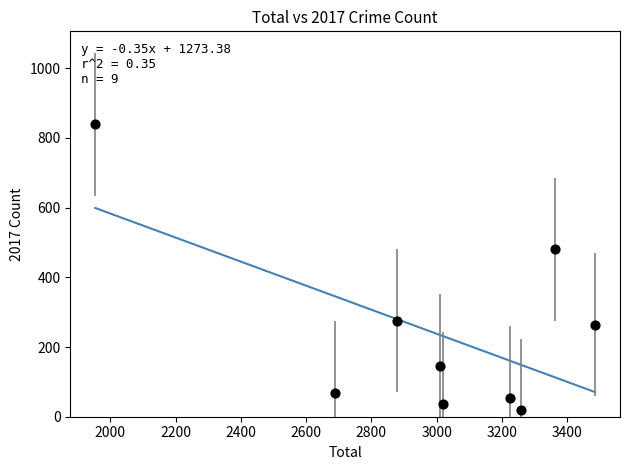

What is the average X value?

2986